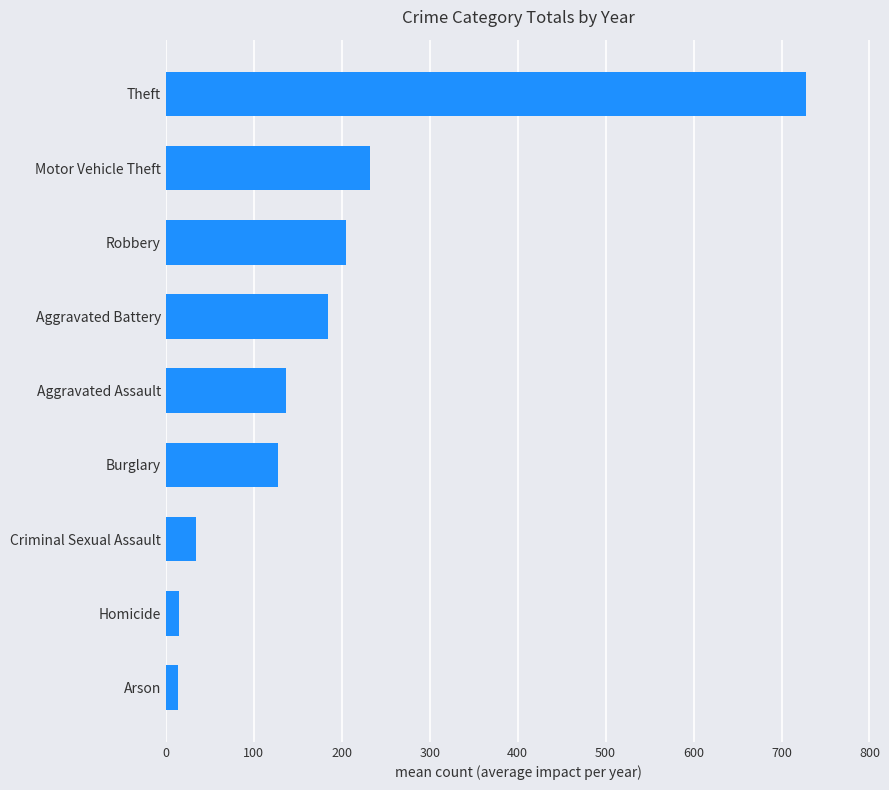

What is the greatest value displayed?

728.1